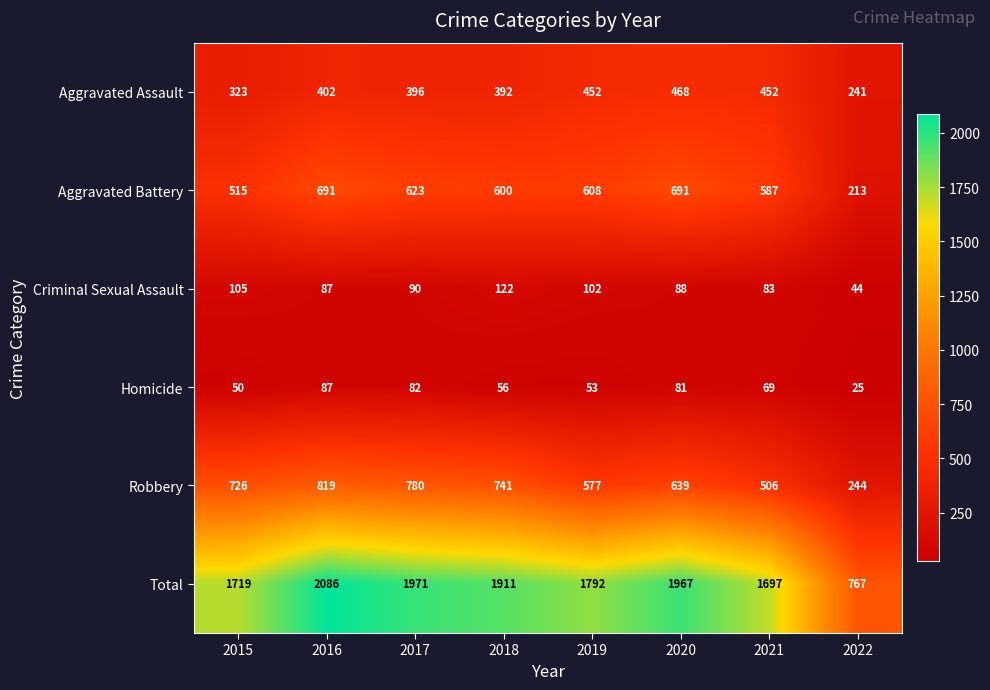

What value does the Aggravated Battery series have at 2018?

600